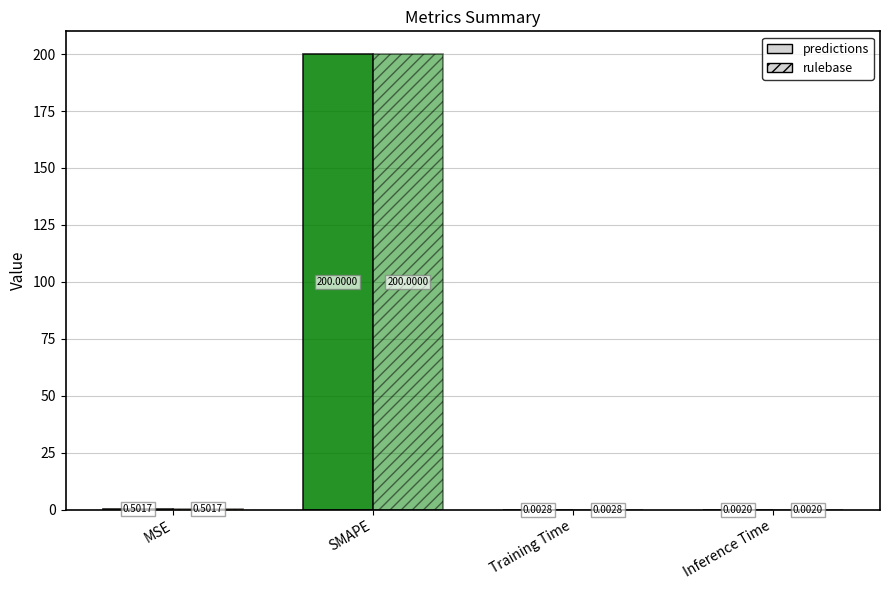

The rulebase series shows 0.1 at MSE. True or false?

False